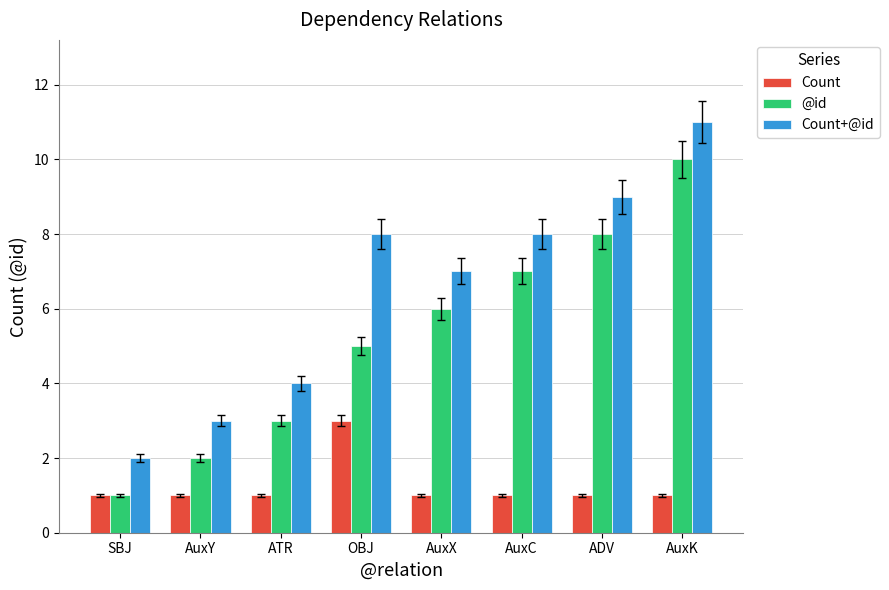

What position from the right is OBJ?

5